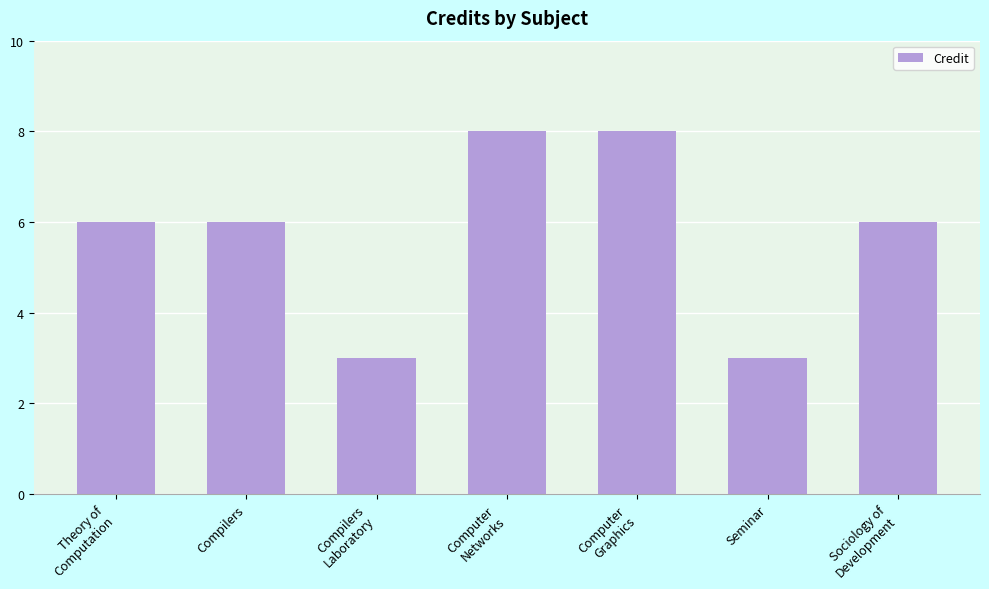

What is the ratio of the value at Computer
Networks to the value at Sociology of
Development?

1.3